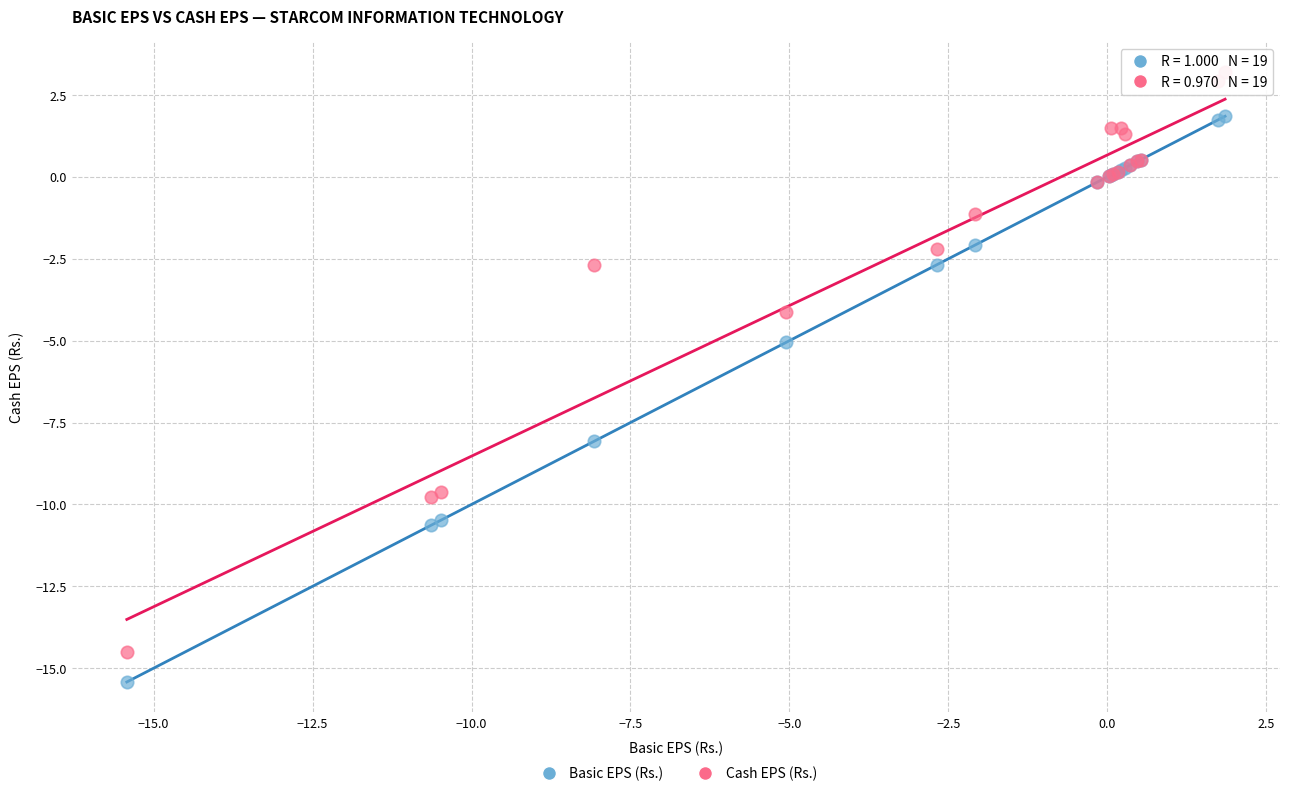

Which series reaches the maximum Y coordinate?

Cash EPS (Rs.)